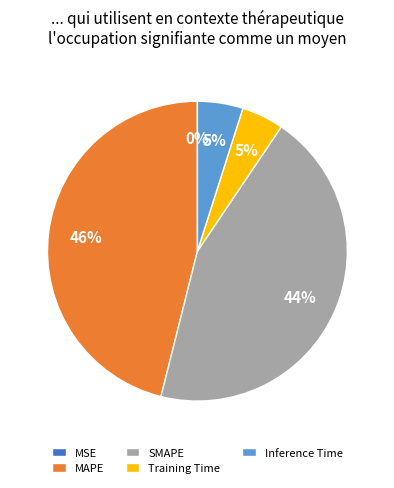

Is there any slice that represents more than half of the pie?

No